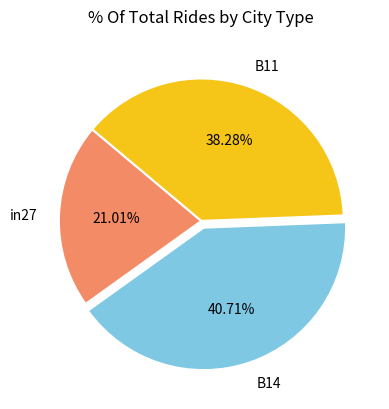

Between B14 and B11, which is larger?

B14